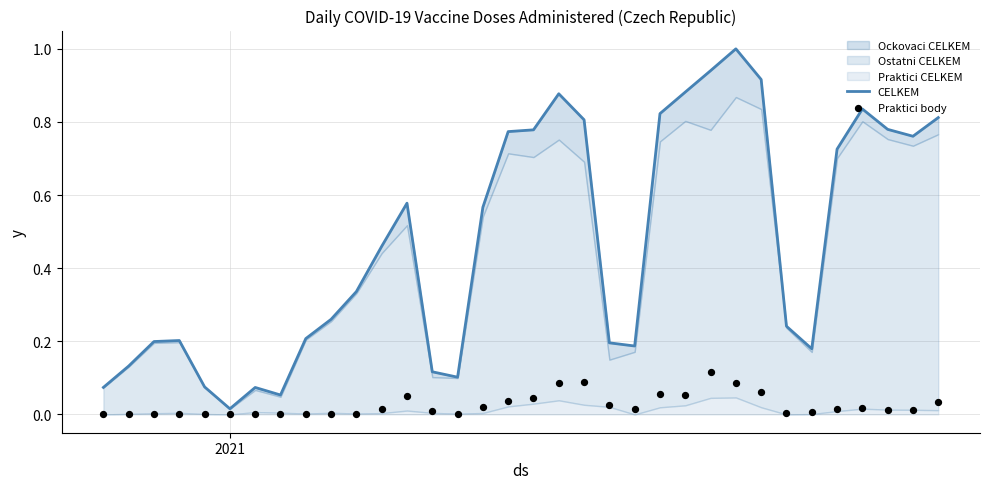

Which series has the largest Y range (max minus min)?

CELKEM